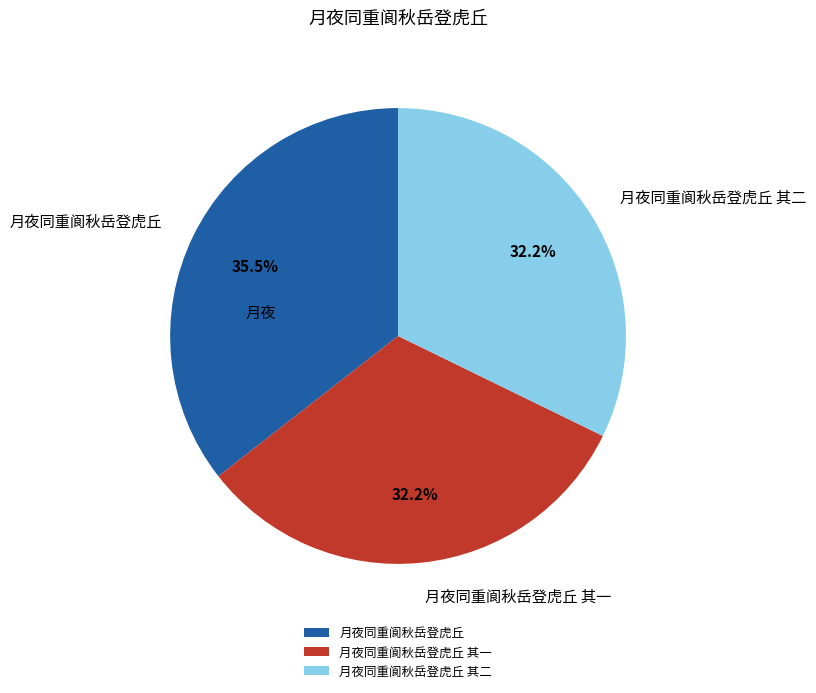

Which slice is the largest?

月夜同重阆秋岳登虎丘